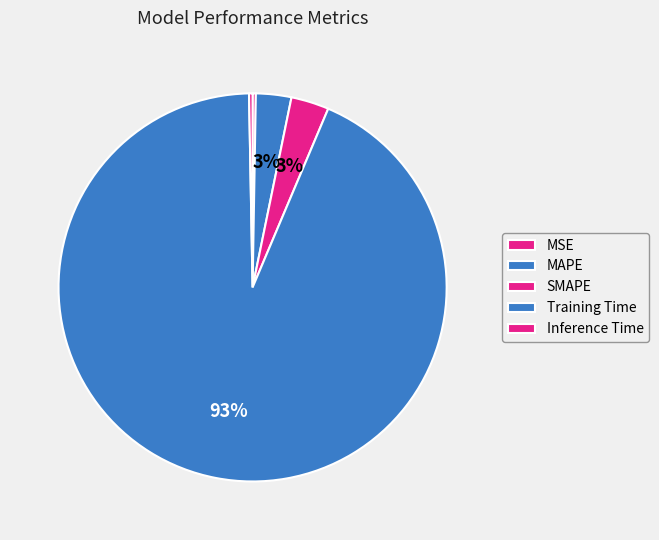

Which has a higher value, SMAPE or Training Time?

Training Time